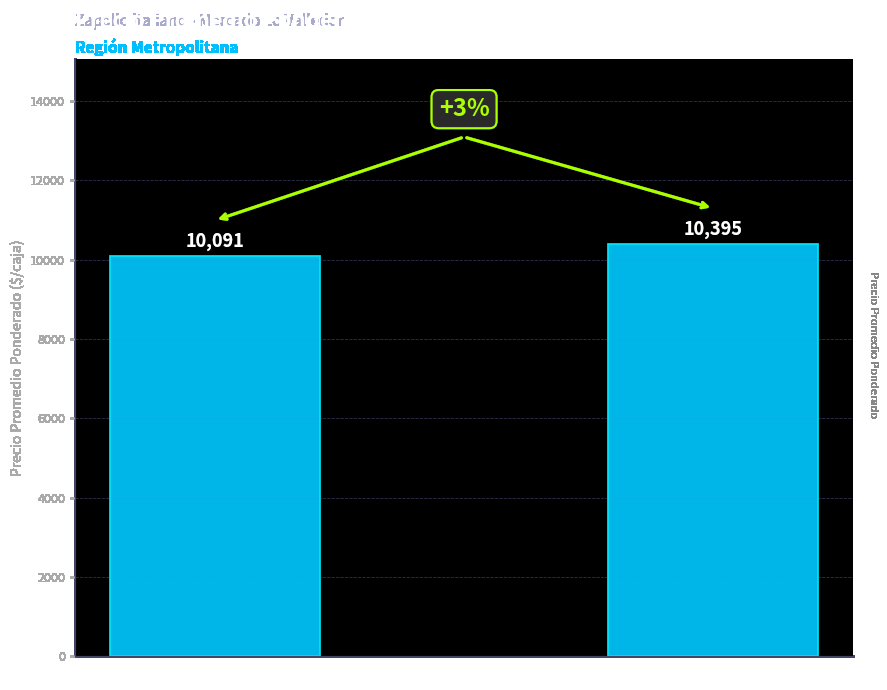

Reading left to right, extract all data points from this chart.

10091	10395